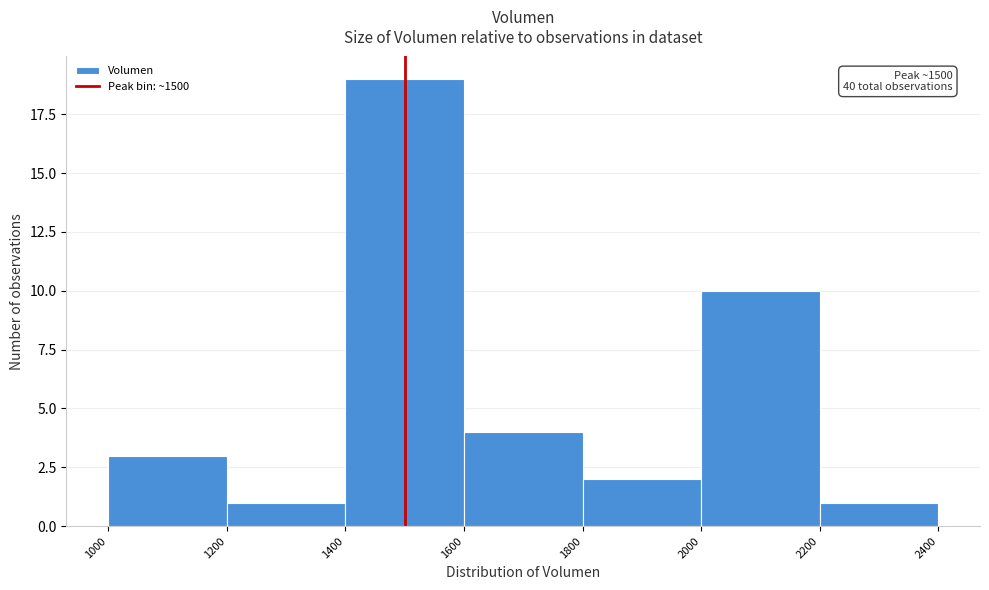

Over which range of the x-axis is the bar tallest?

1400 to 1600